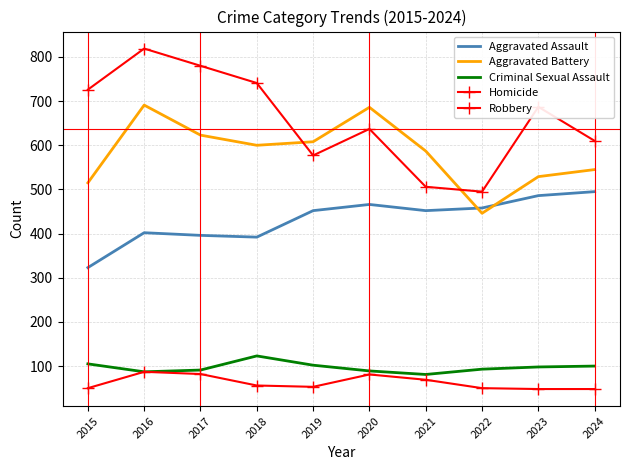

What is the spread (max minus min) of values at 2018?

685